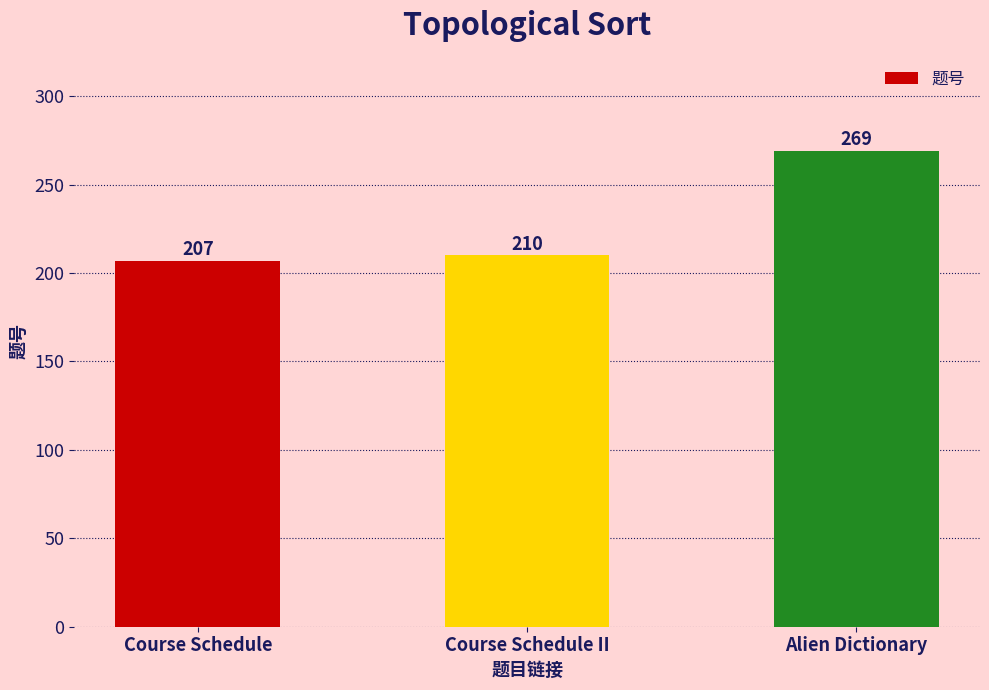

List the labels in order of value, largest first.

Alien Dictionary, Course Schedule II, Course Schedule